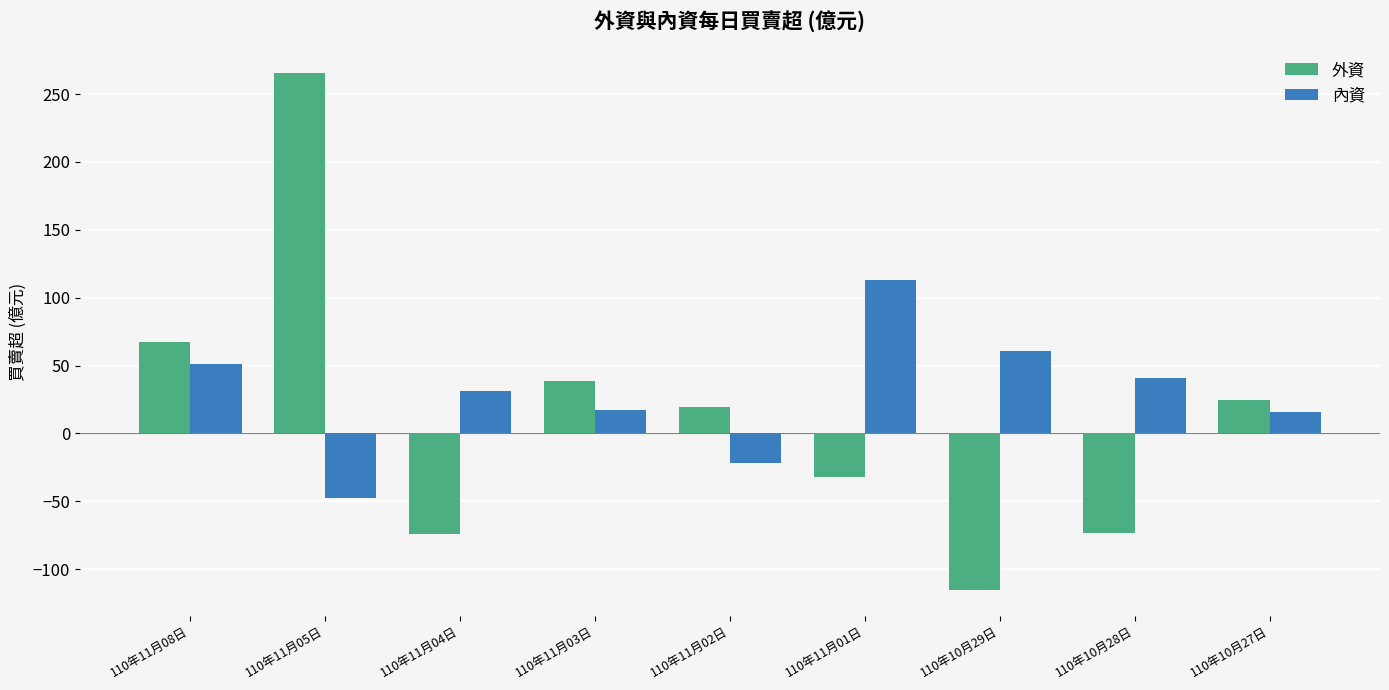

At 110年11月04日, list the series in order from largest to smallest.

內資, 外資